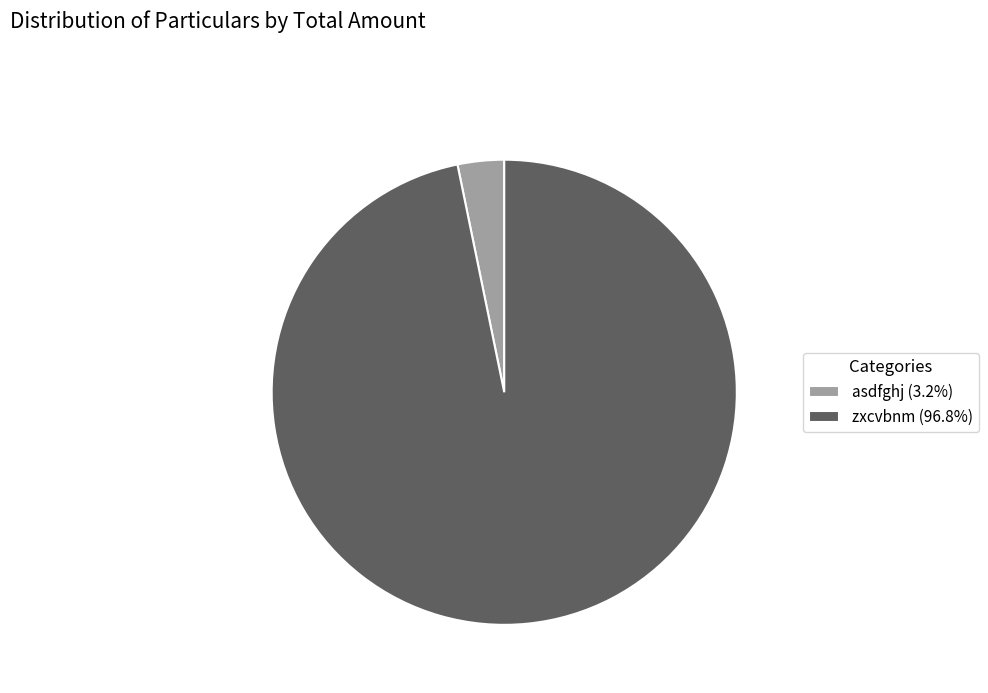

Is it true that asdfghj is 3% of the pie?

True